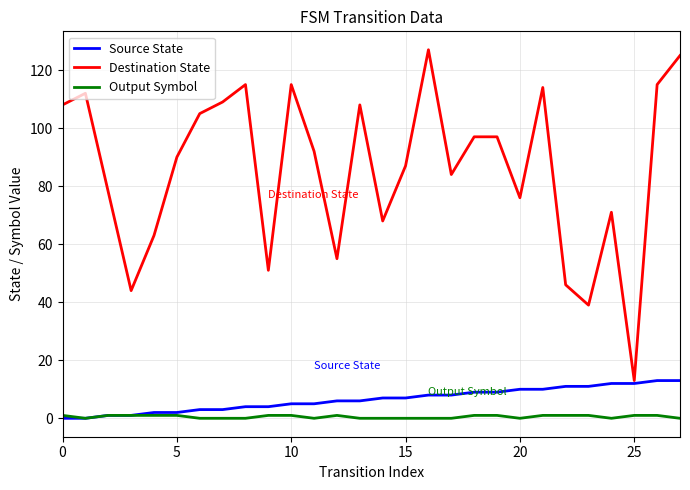

Which series has the largest total across all categories?

Destination State